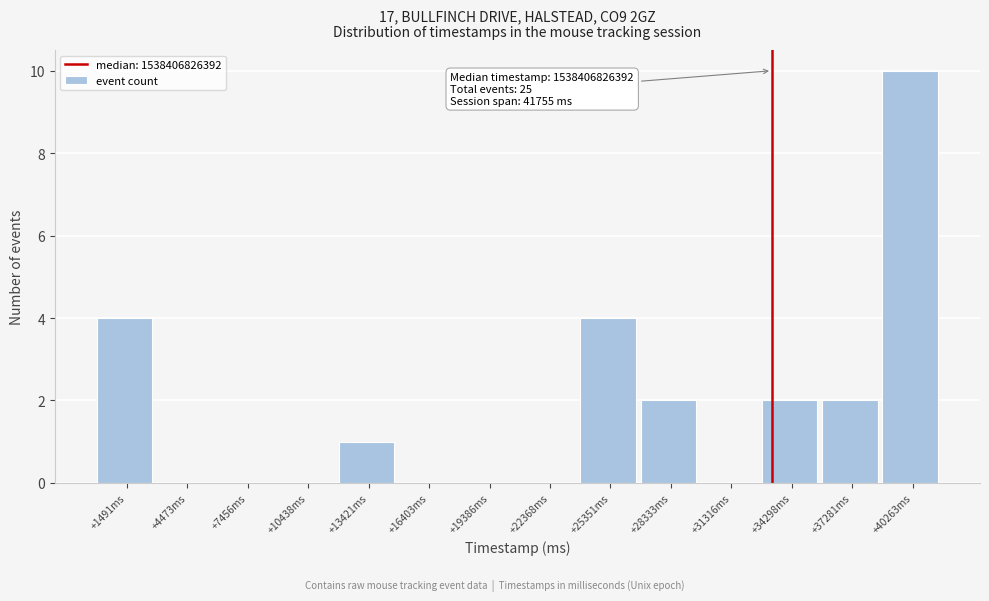

Reading left to right, what are all the values shown in this chart?

+1491ms=4	+4473ms=0	+7456ms=0	+10438ms=0	+13421ms=1	+16403ms=0	+19386ms=0	+22368ms=0	+25351ms=4	+28333ms=2	+31316ms=0	+34298ms=2	+37281ms=2	+40263ms=10